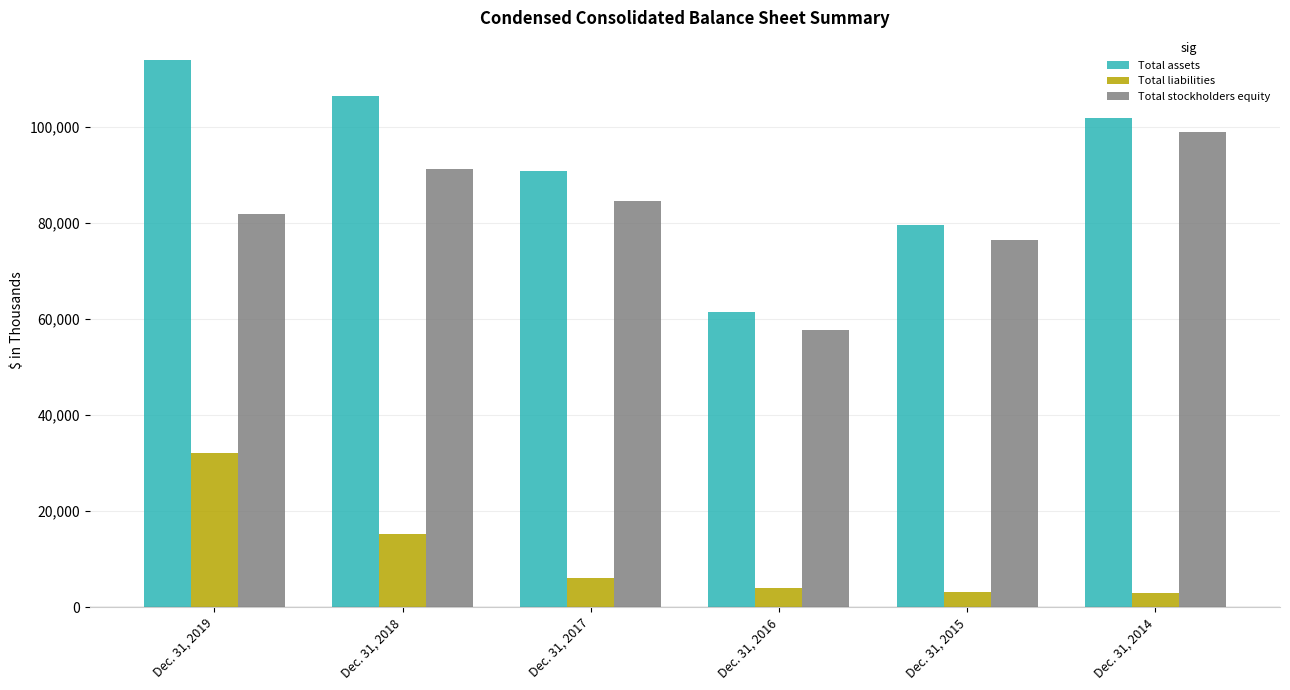

At which label is Total stockholders equity closest to 78352?

Dec. 31, 2015